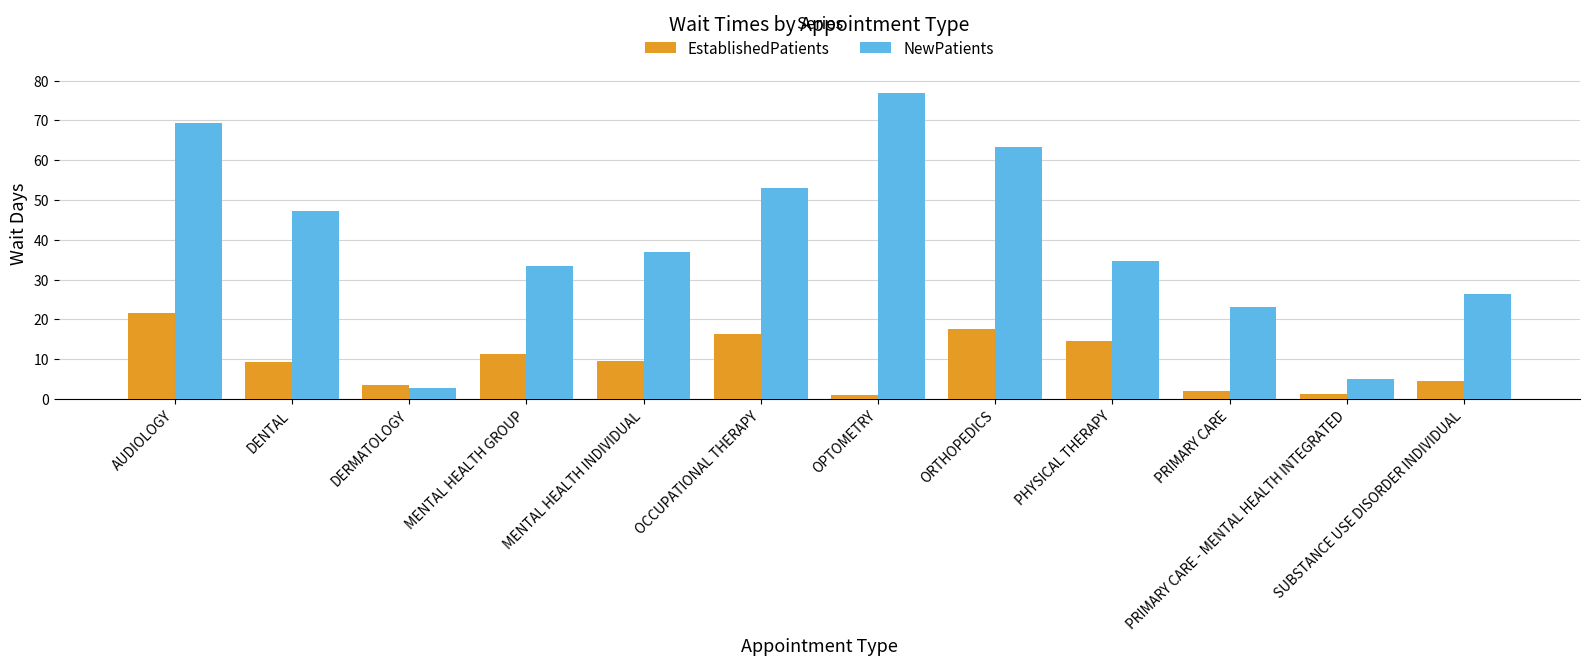

Between PHYSICAL THERAPY and SUBSTANCE USE DISORDER INDIVIDUAL, which series saw the biggest shift?

EstablishedPatients